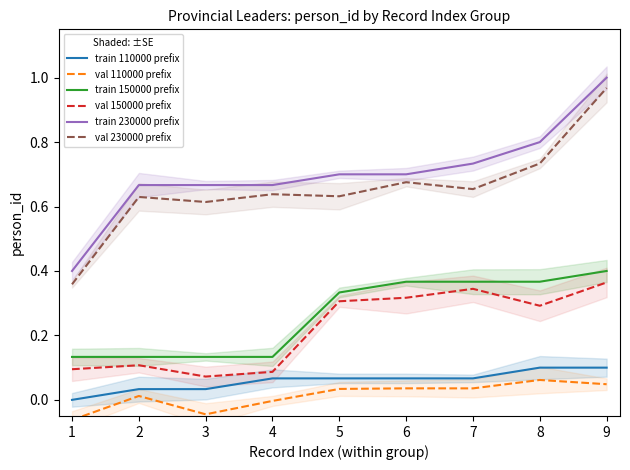

True or false: train 110000 prefix and val 150000 prefix cross at least once.

False